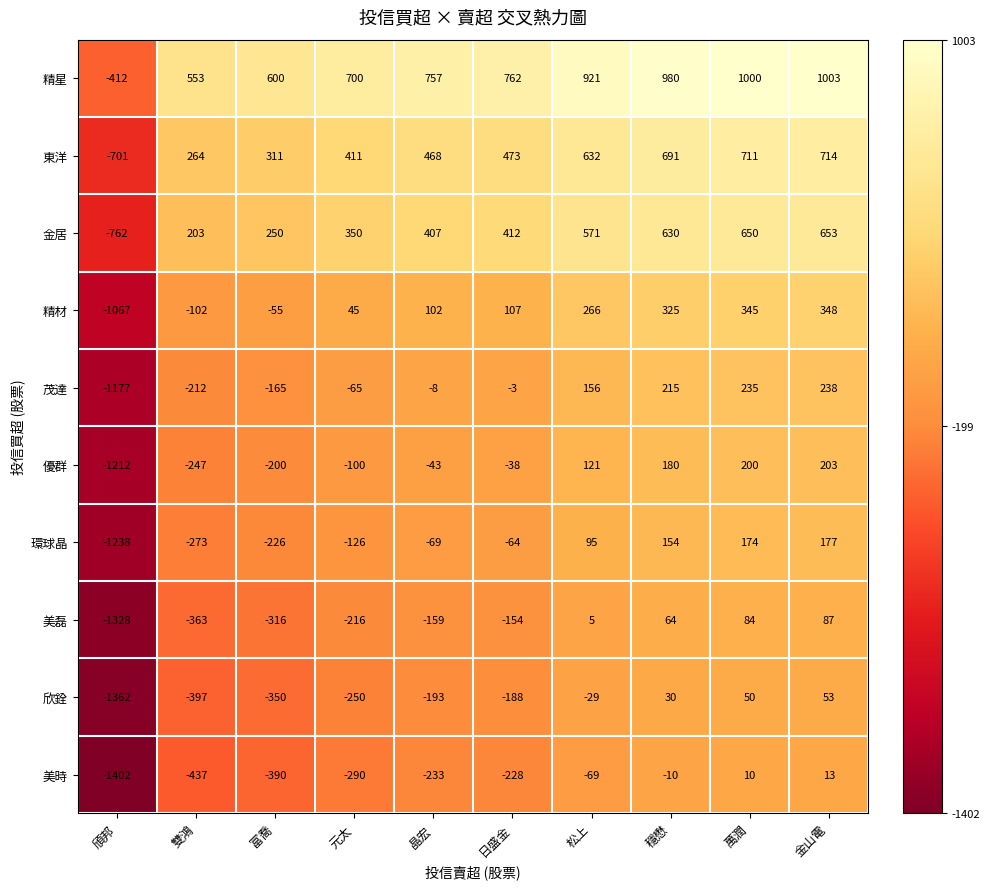

At which category does the chart reach its minimum across all series?

頎邦